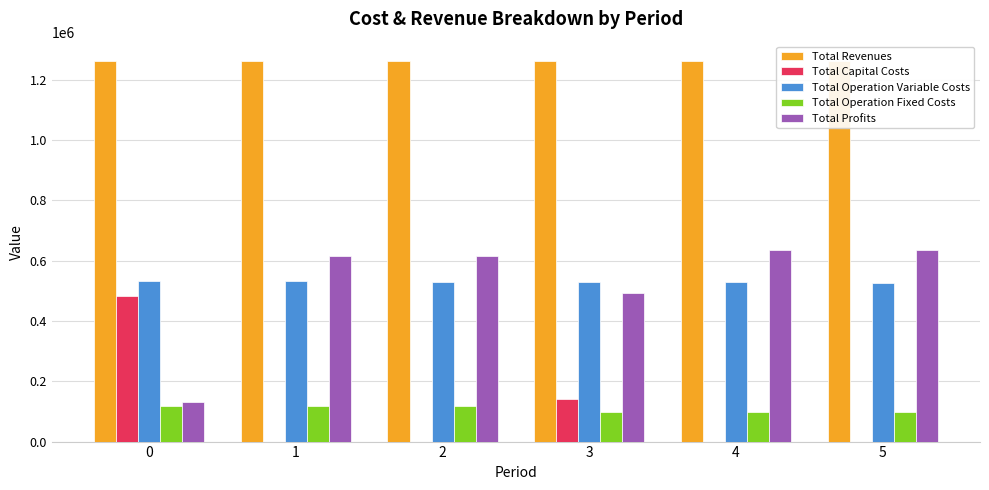

Is the value of Total Operation Fixed Costs at 2 greater than the value of Total Profits at 1?

No